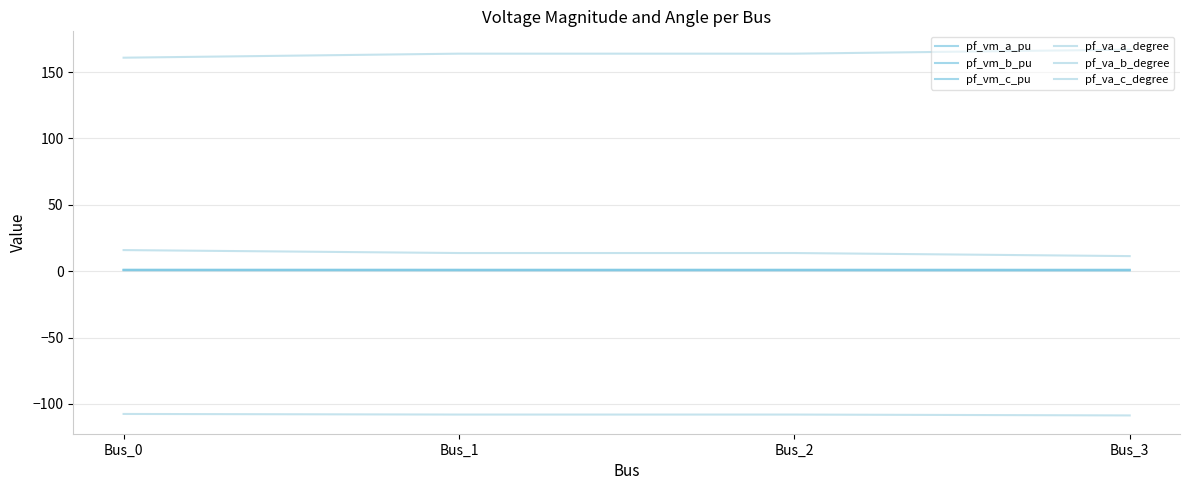

Is this an area chart (filled region under the line)?

No